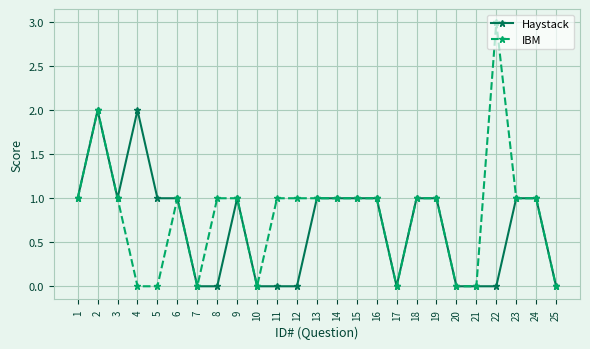

Rank the series by their average value, from lowest to highest.

Haystack, IBM